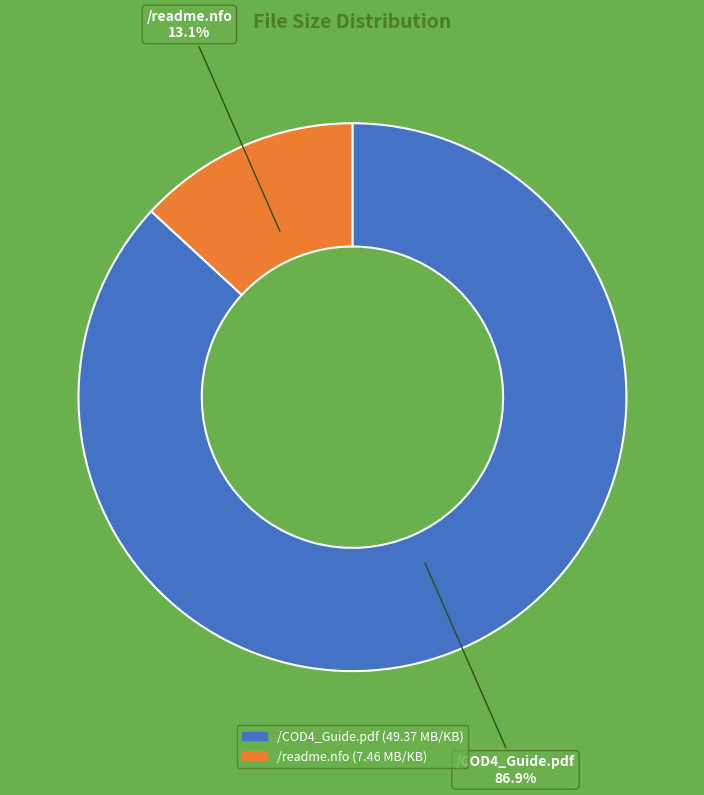

Count the number of slices in the pie.

2